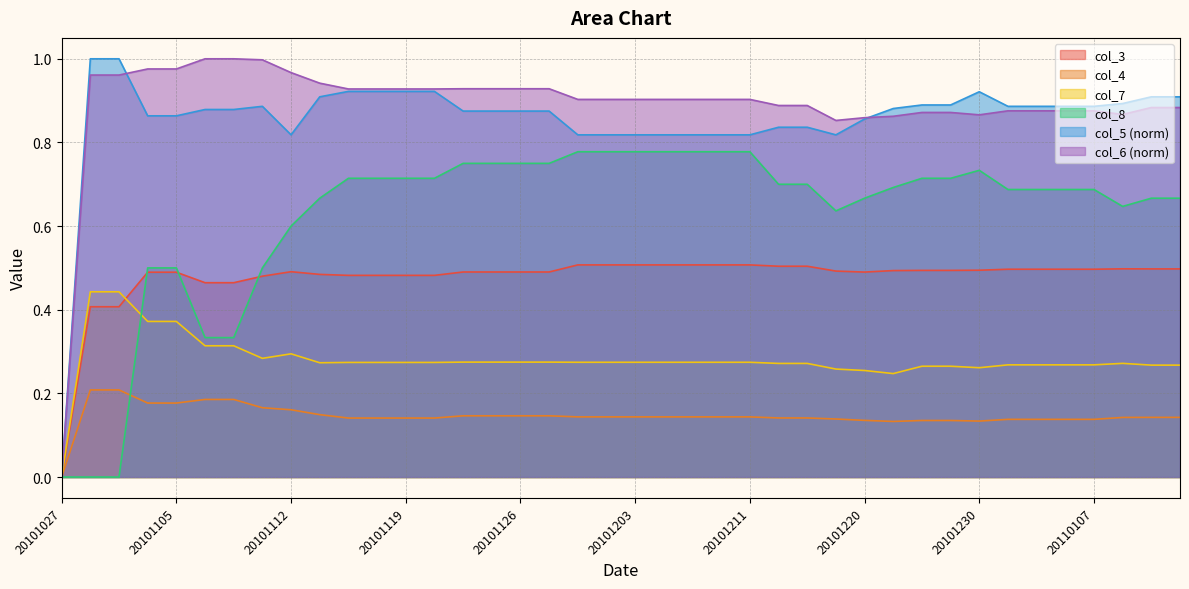

List the series in order of their peak value, highest first.

col_6, col_5, col_8, col_3, col_7, col_4